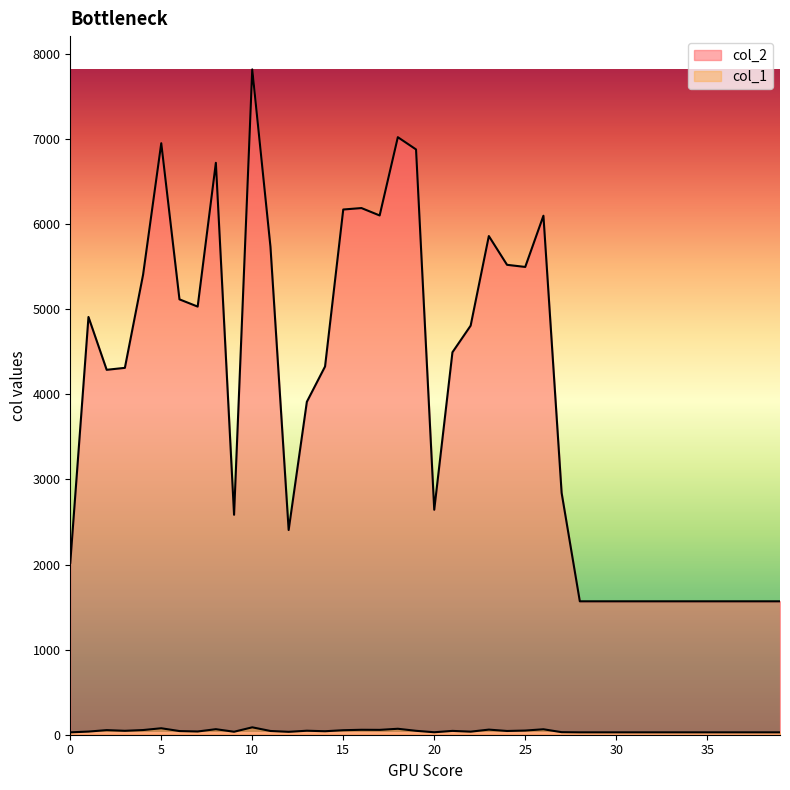

True or false: col_1 and col_2 cross at least once.

False